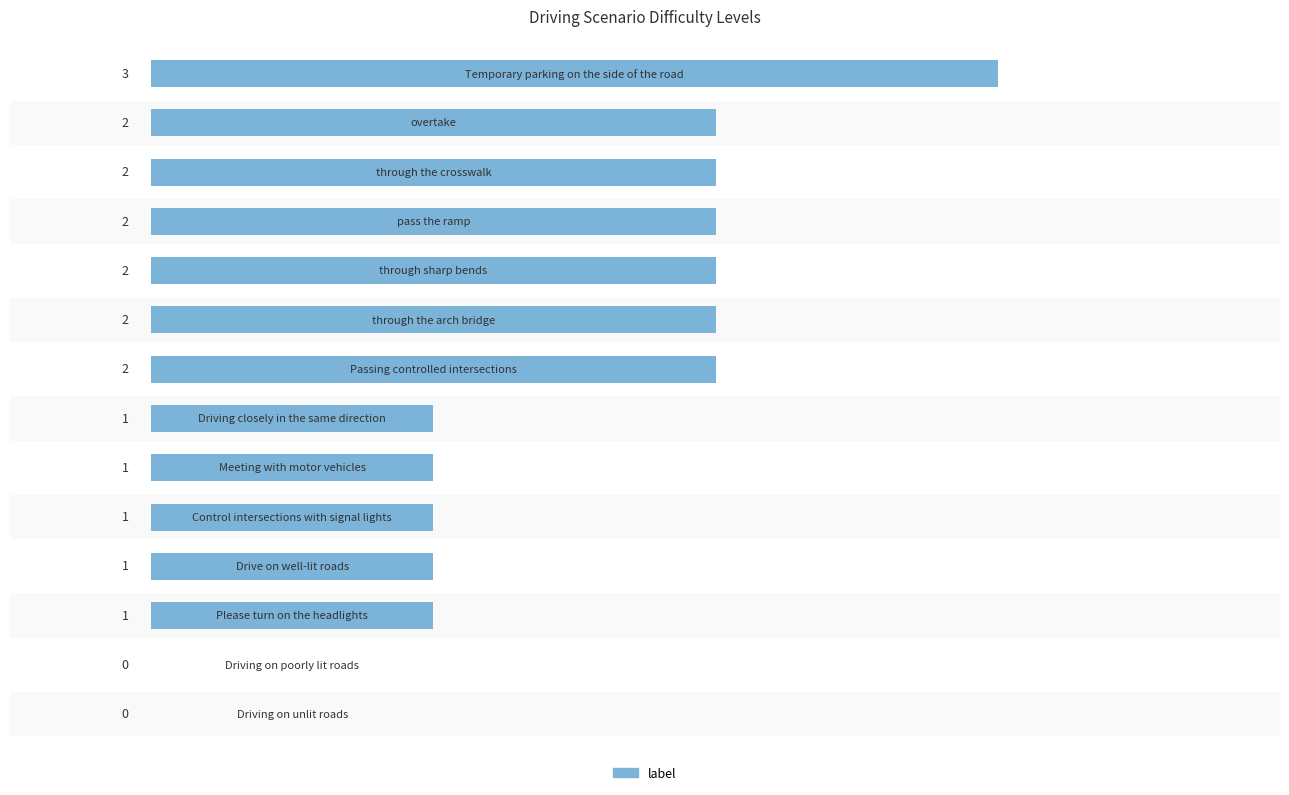

What is the sum of all values?

20